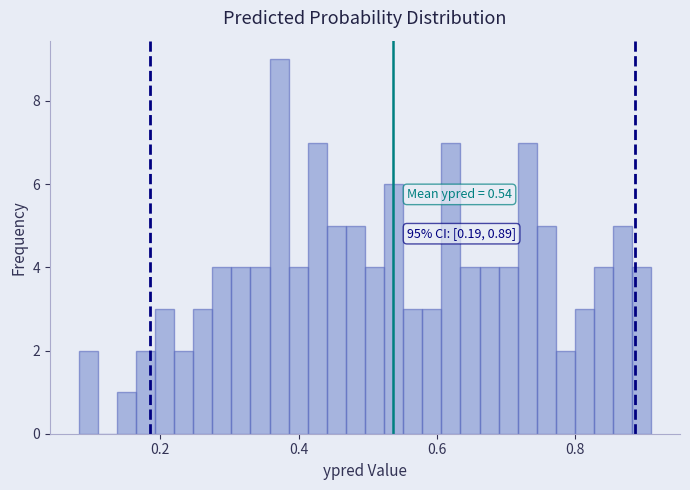

Around what value on the x-axis is the tallest bar? Give the approximate position of its centre, as read against the axis.

0.38